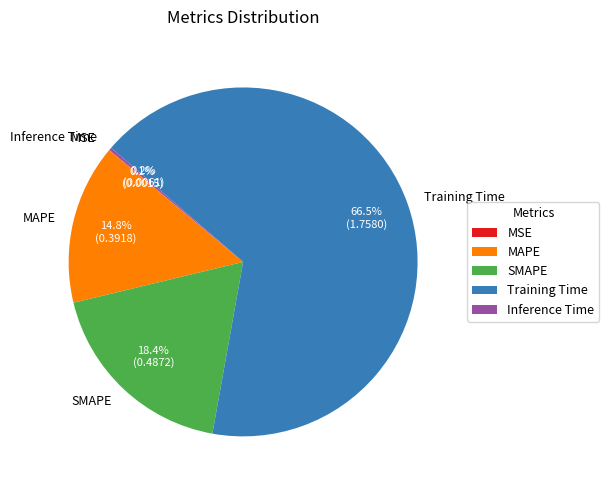

True or false: SMAPE accounts for 18% of the total.

True